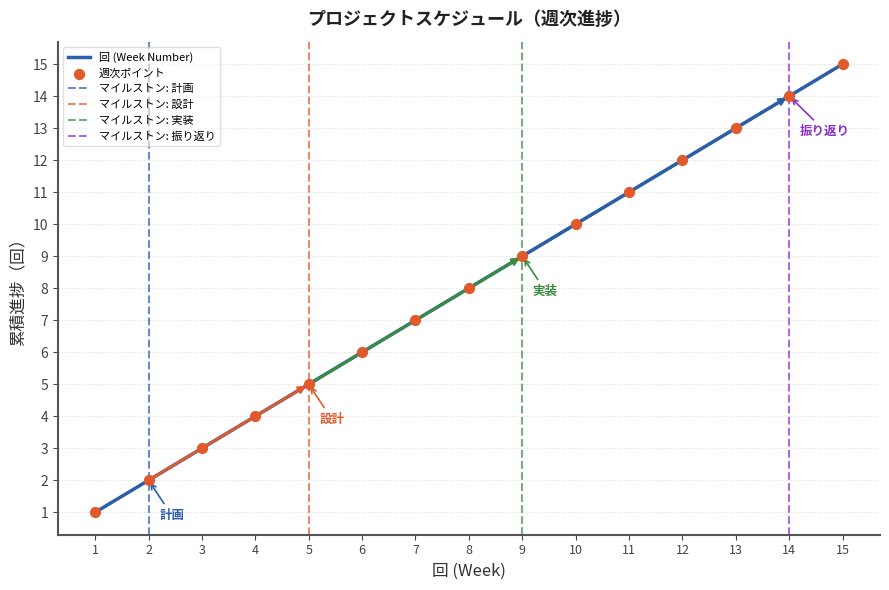

What is the ratio of the value at 2 to the value at 5?

0.4